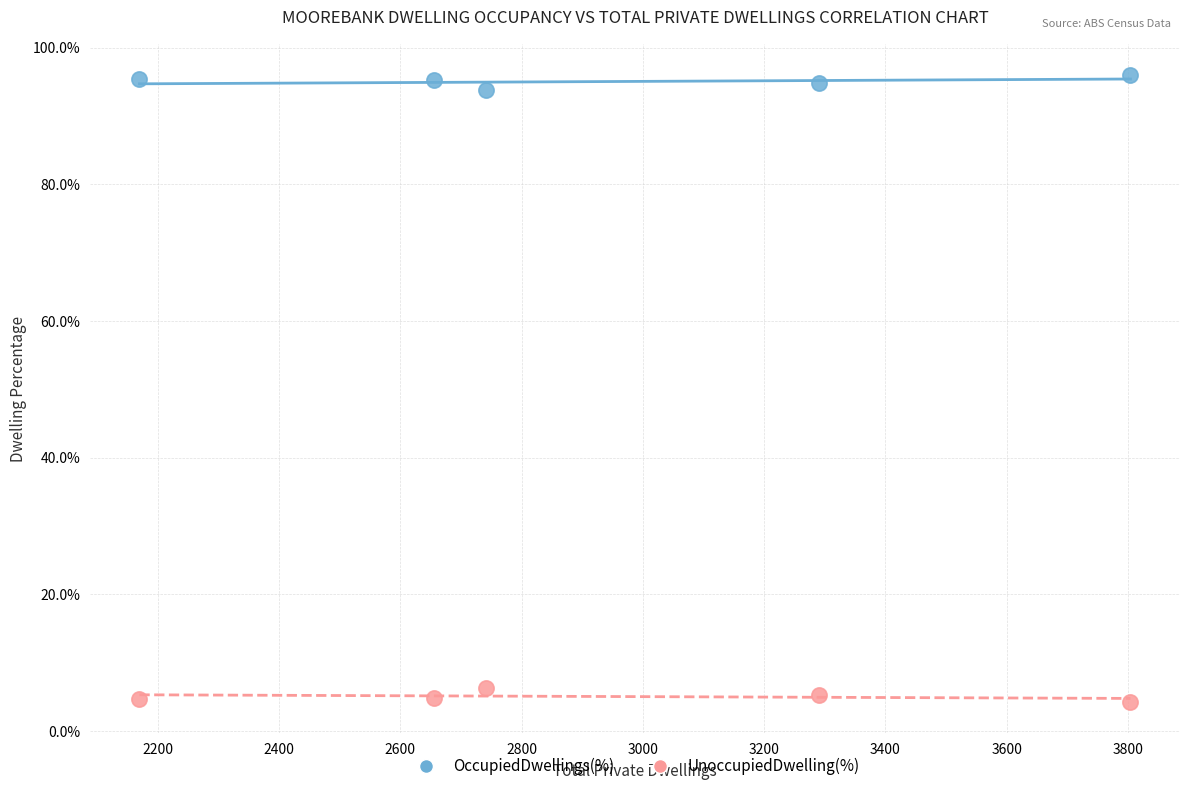

What are all the series names shown in the legend?

OccupiedDwellings(%), UnoccupiedDwelling(%)